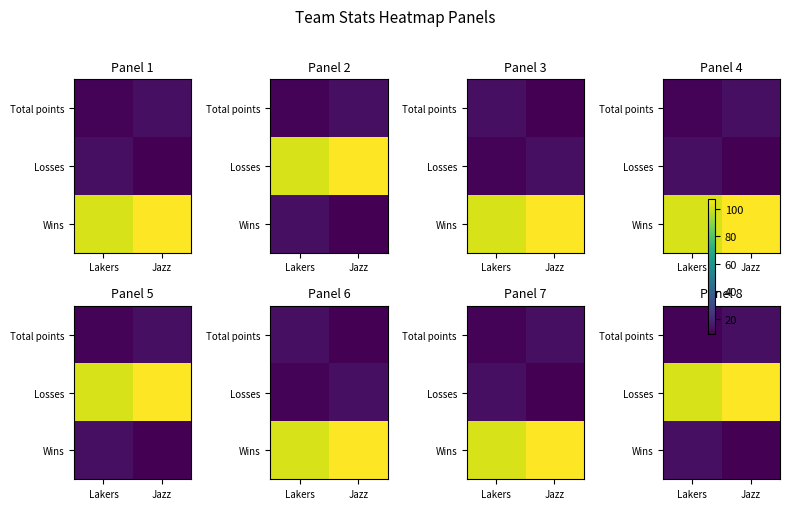

How many values in the Total points series are below 13?

1